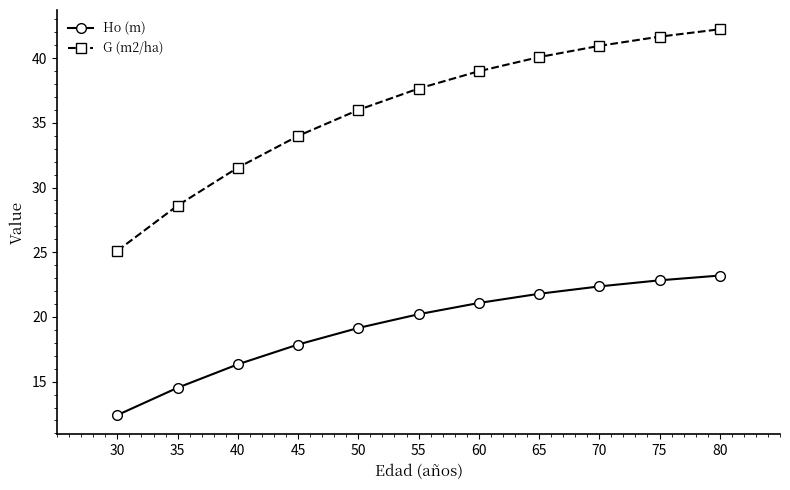

What is the approximate value of G (m2/ha) at 35?

28.6